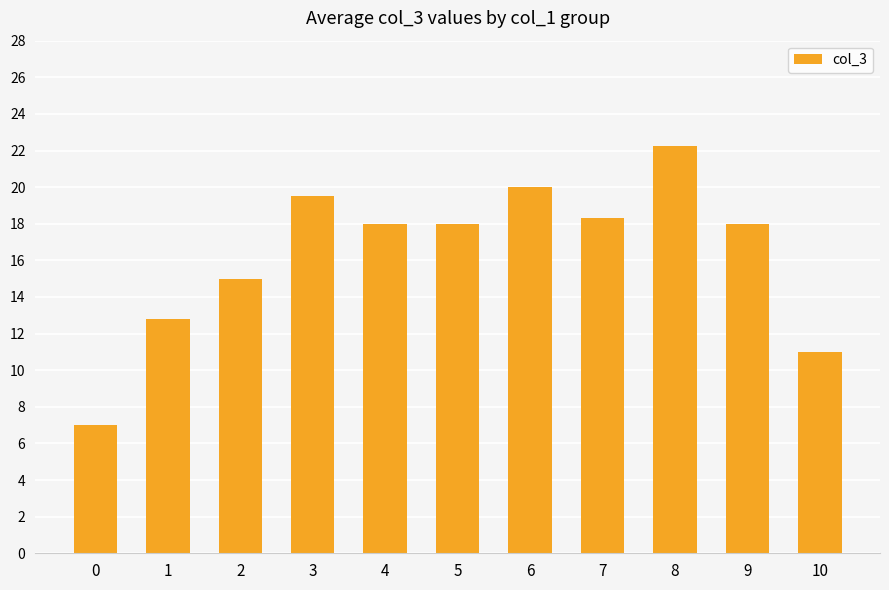

True or false: the data shows 22.2 at 8.

True